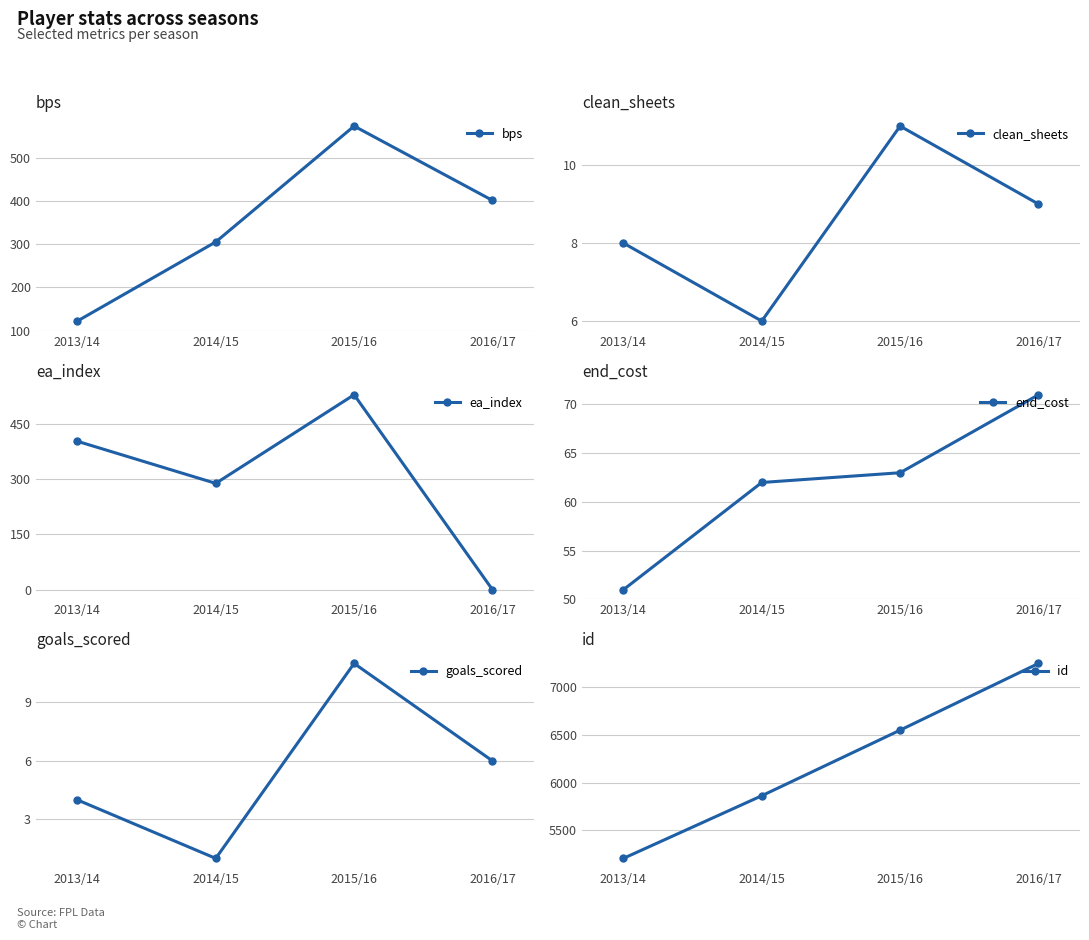

True or false: ea_index has a value of 330 at 2016/17.

False